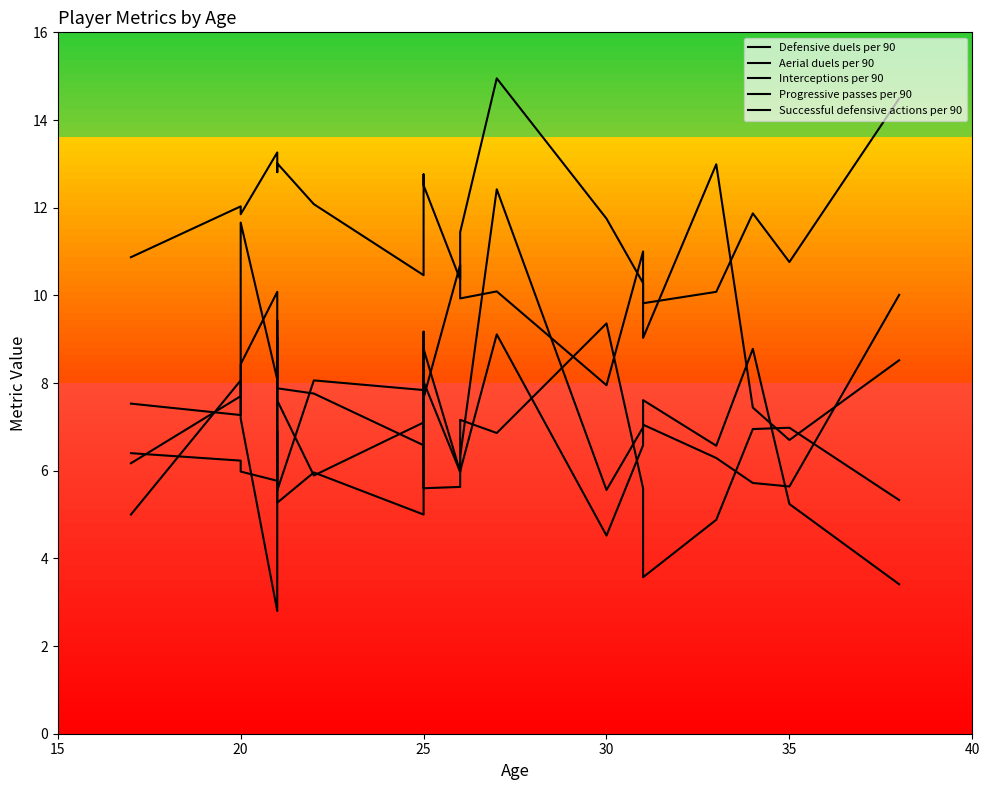

Which series has the largest range (max minus min)?

Aerial duels per 90